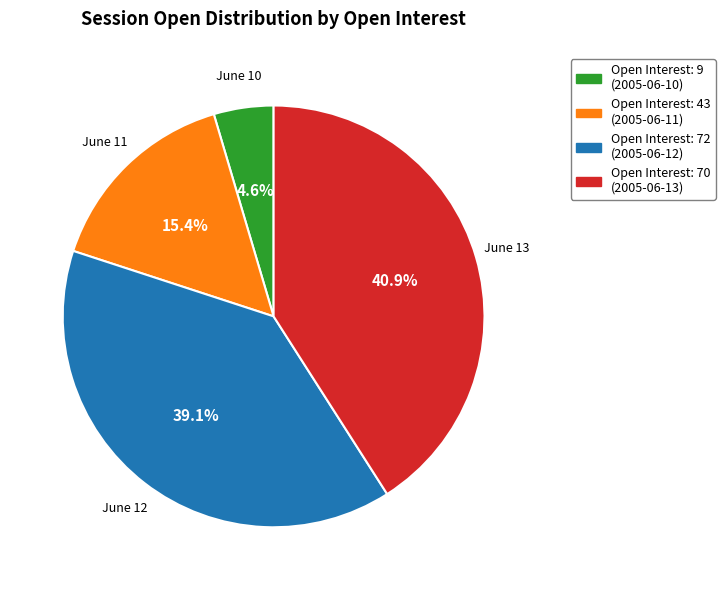

Does any single category account for the majority?

No